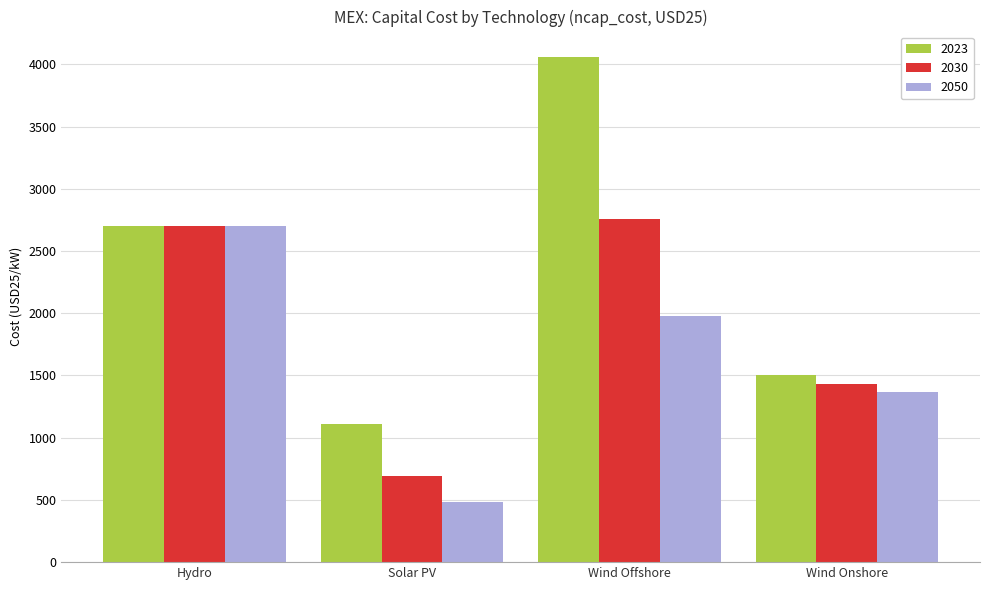

What are all the series names shown in the legend?

2023, 2030, 2050